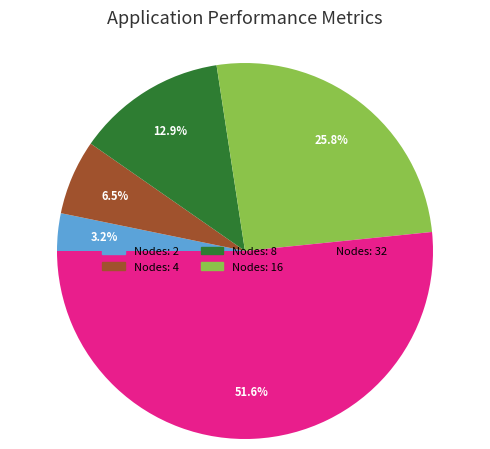

Is there a majority slice in this chart?

Yes